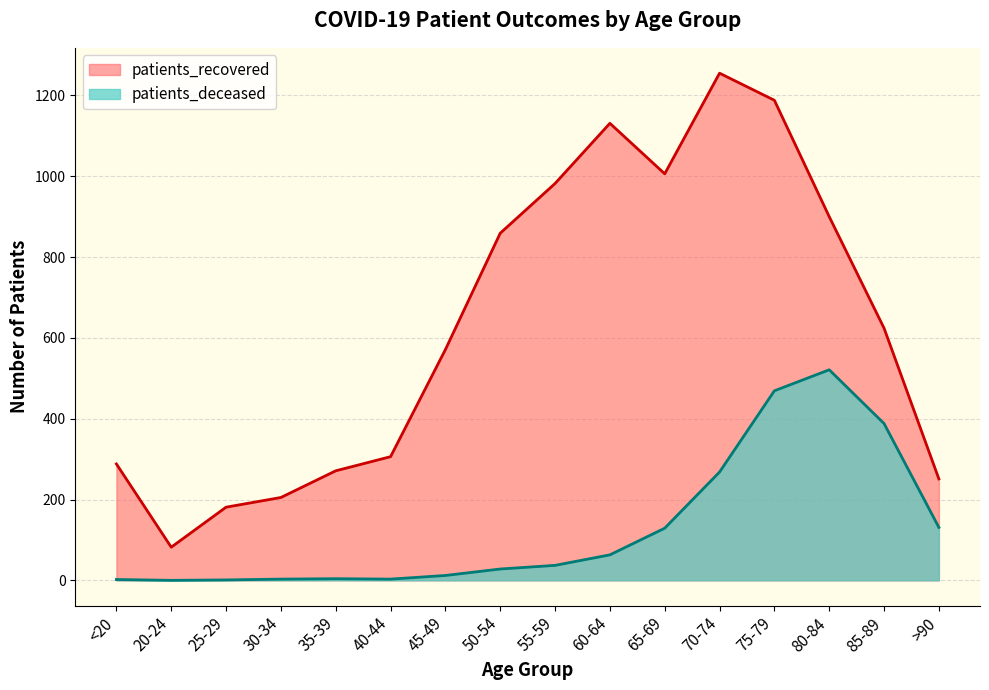

At which label does patients_recovered first exceed 624?

50-54